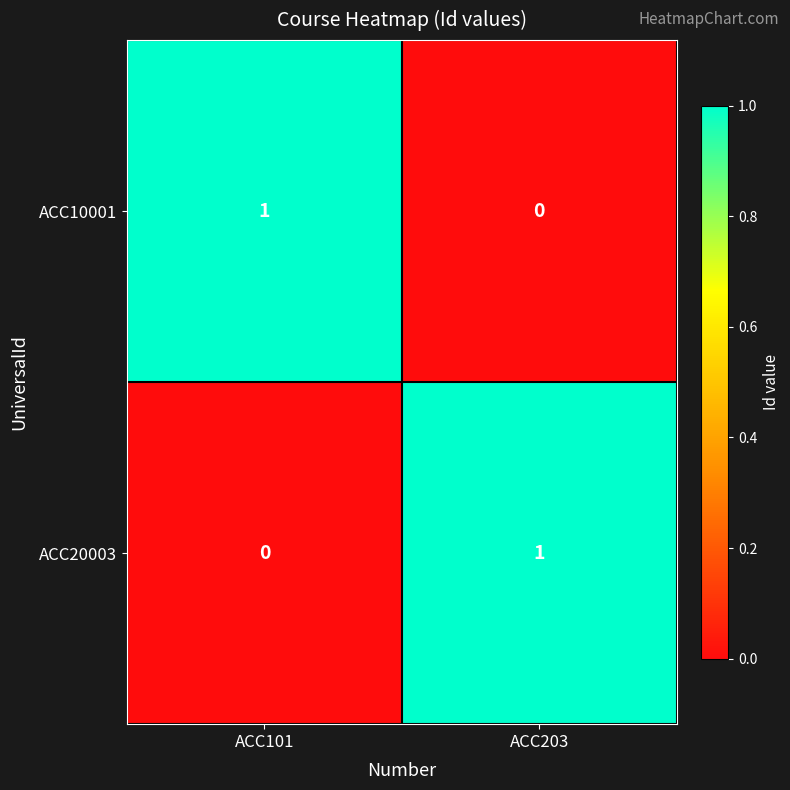

Rank the series at ACC101 from highest to lowest value.

ACC10001, ACC20003